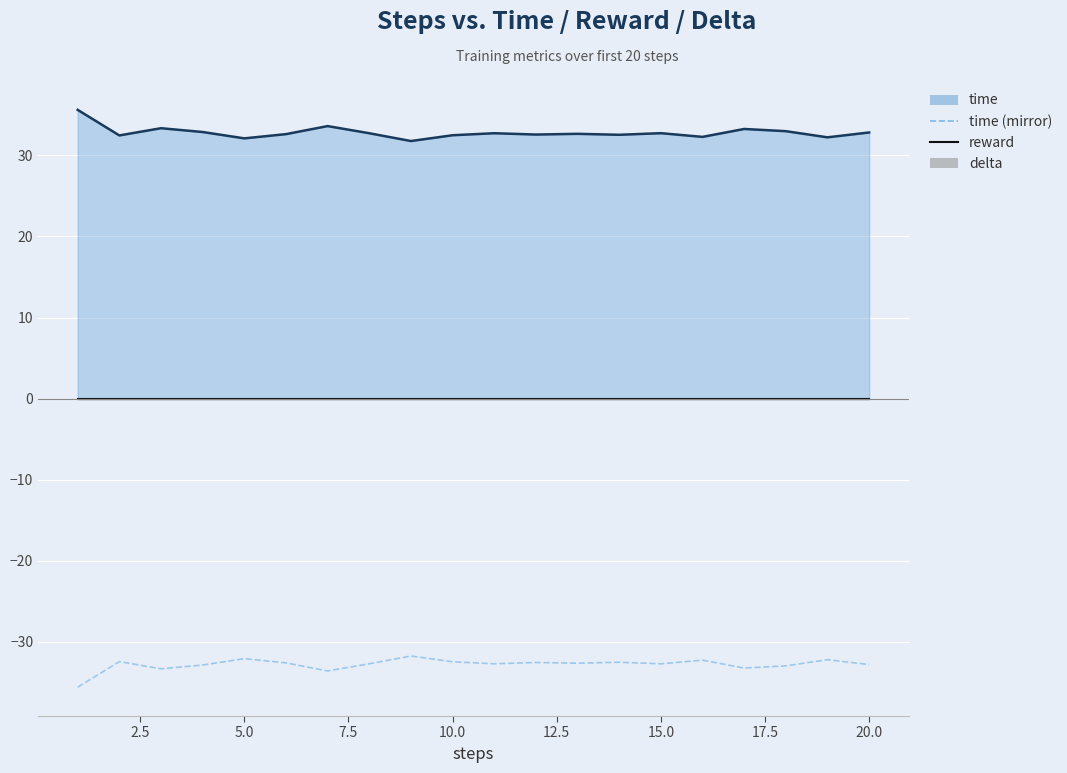

Count the number of categories in the chart.

20